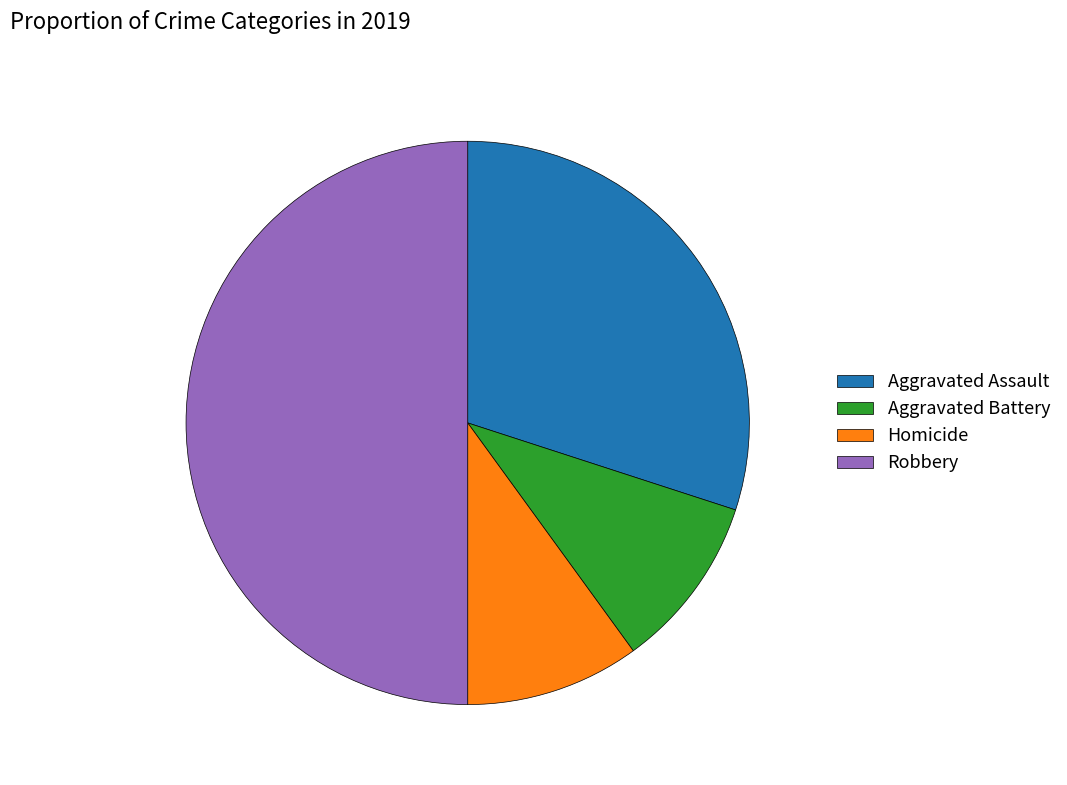

Does Homicide account for over 50% of the chart?

No